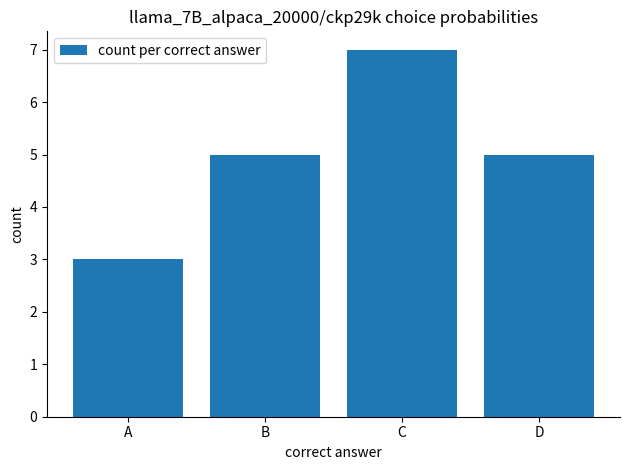

The chart shows a value of 1 at B. True or false?

False